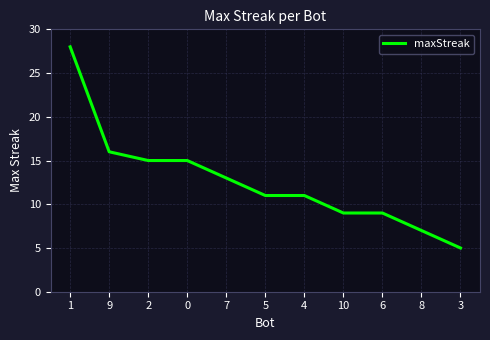

Which label corresponds to the smallest value in the chart?

3